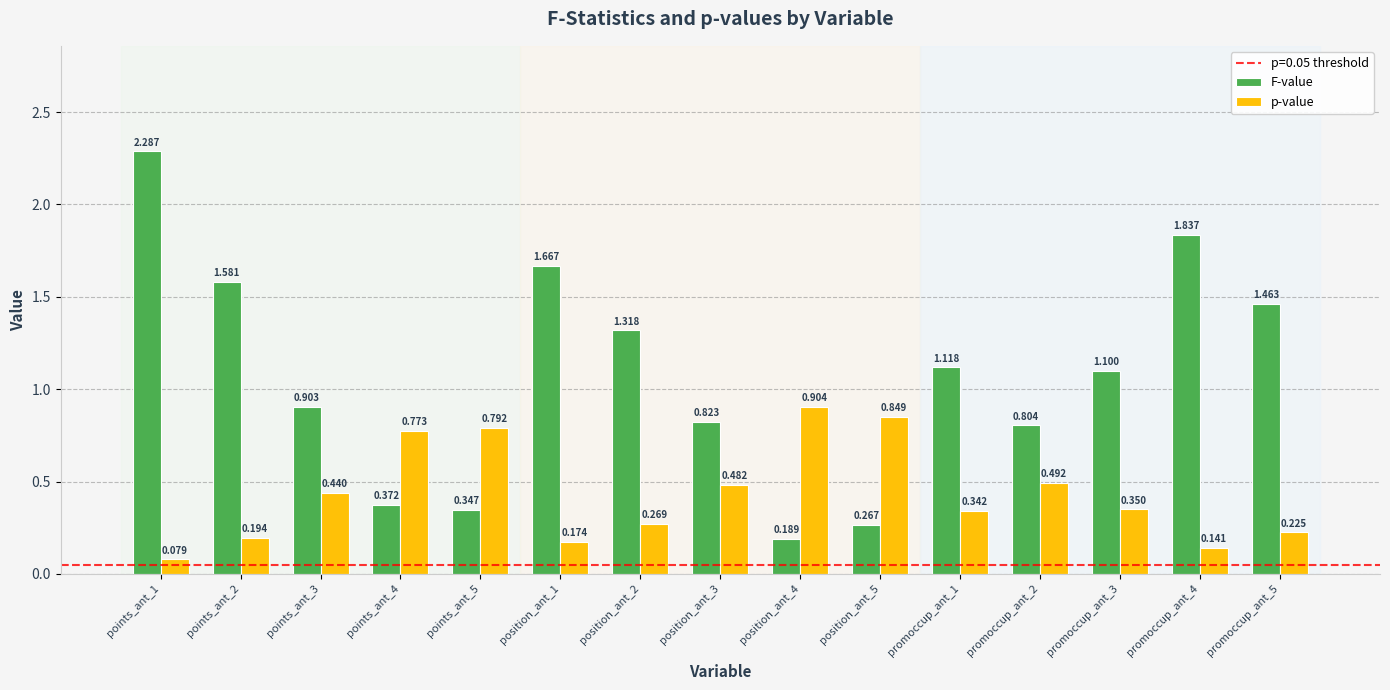

True or false: F-value has a value of 1.6 at promoccup_ant_3.

False